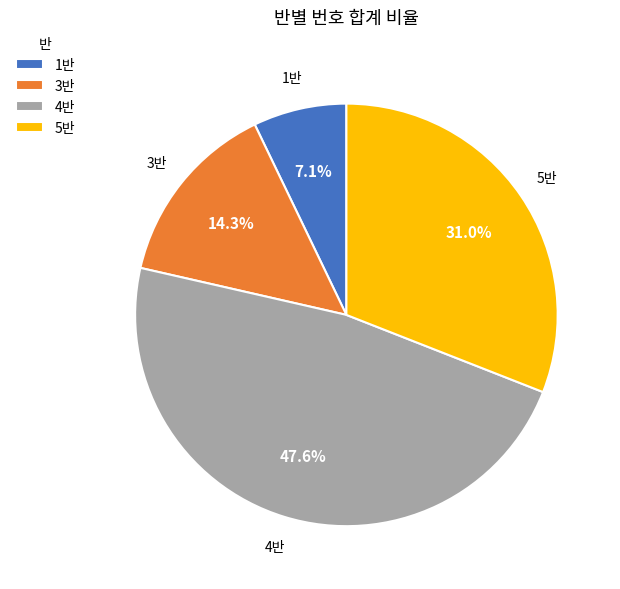

How many slices are in this pie chart?

4